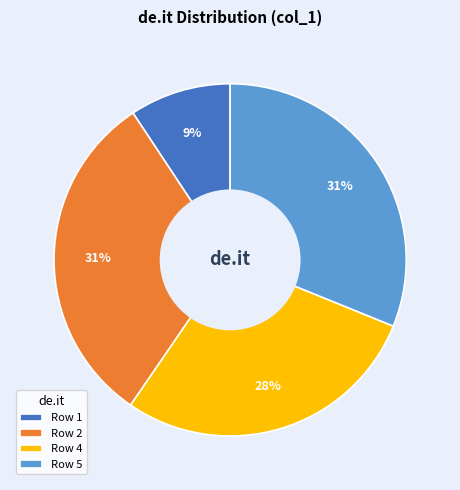

True or false: Row 2 accounts for 31% of the total.

True